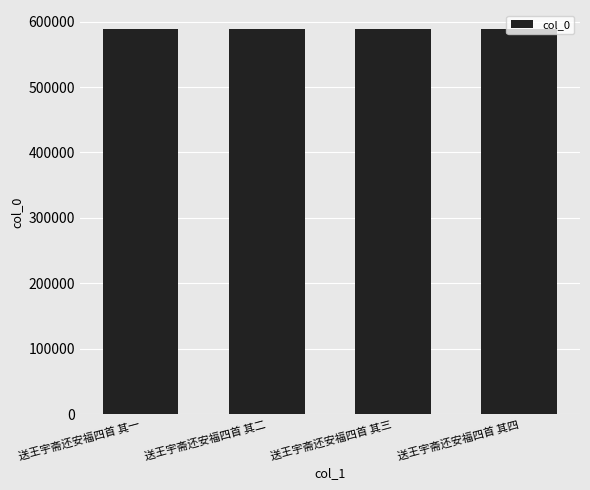

Read the value at 送王宇斋还安福四首 其四.

588335